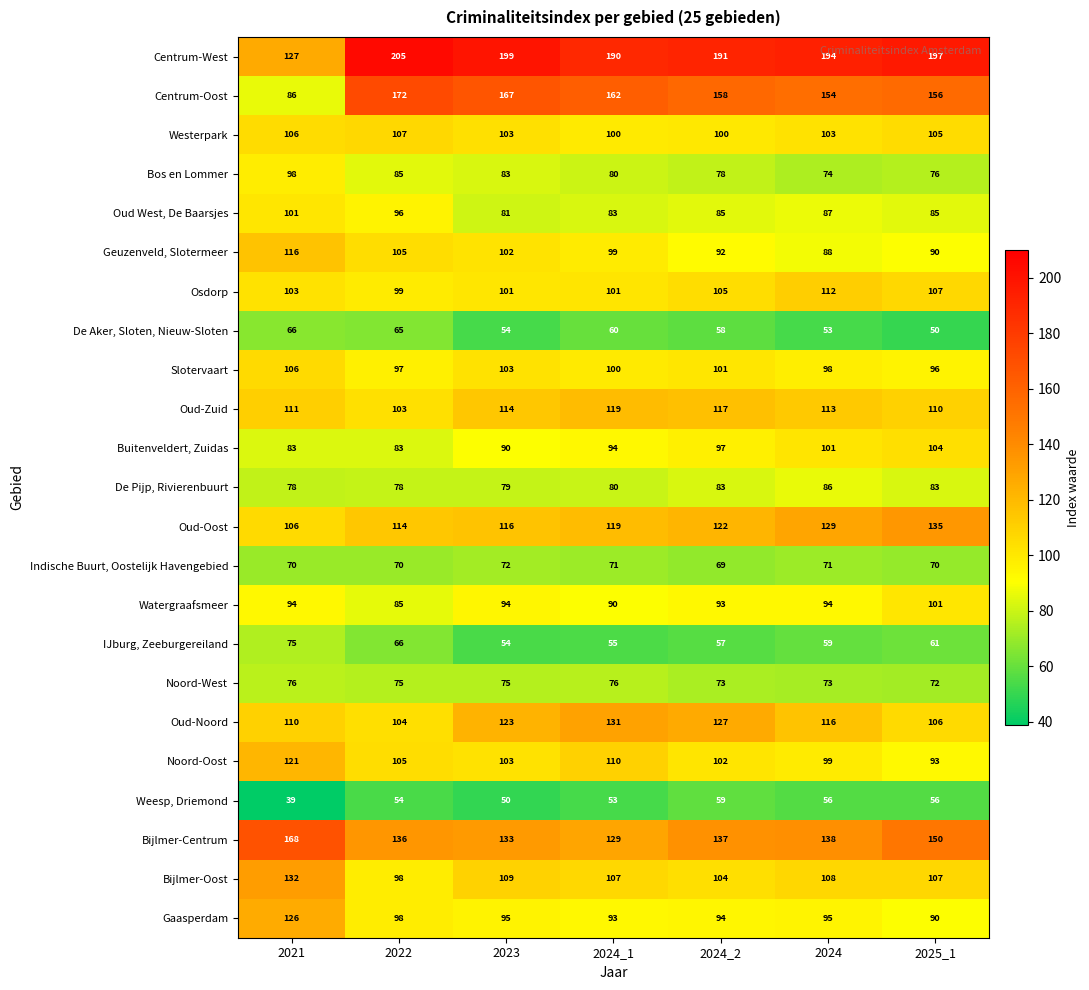

Is it true that Noord-West equals 21 at 2022?

False